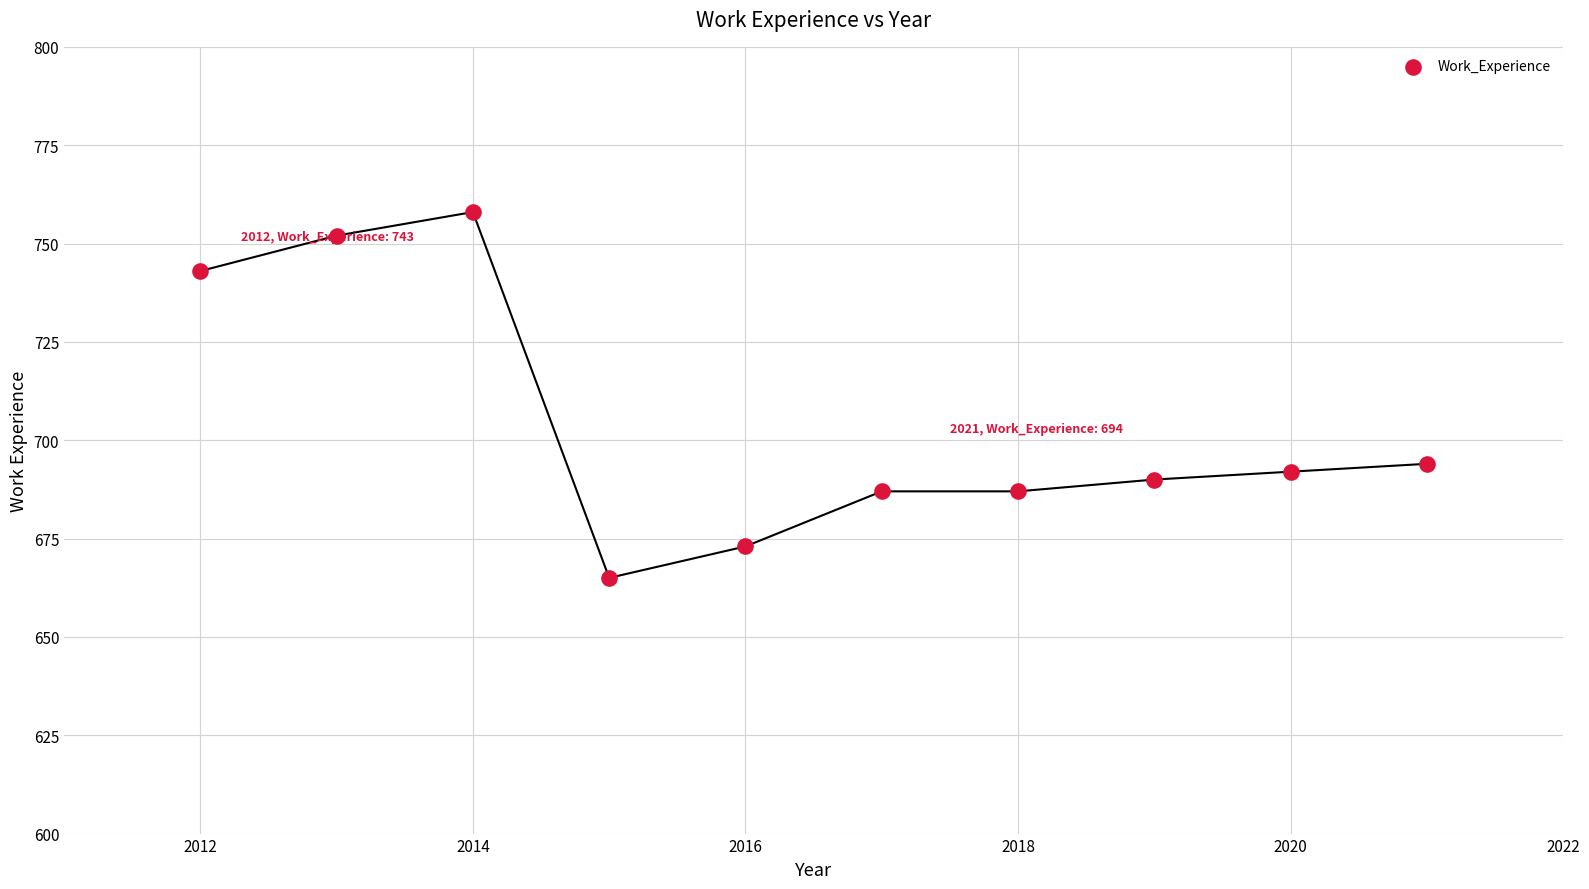

What Y value in the scatter plot is closest to 711?

694